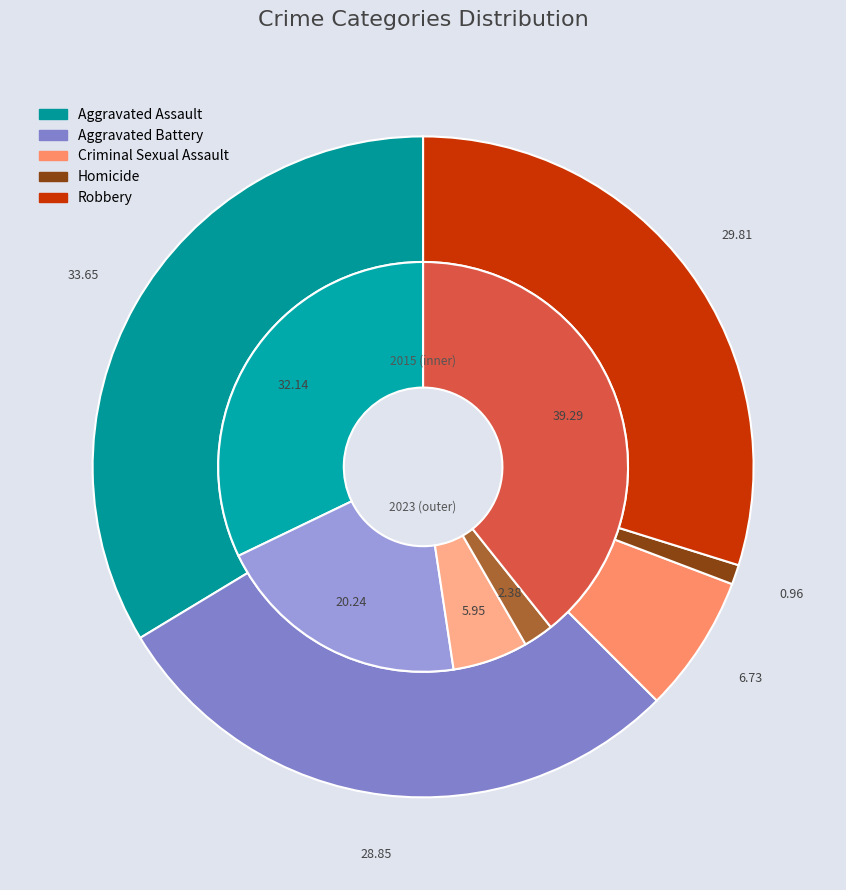

What percentage is the 2 slice, to the nearest percent?

6%